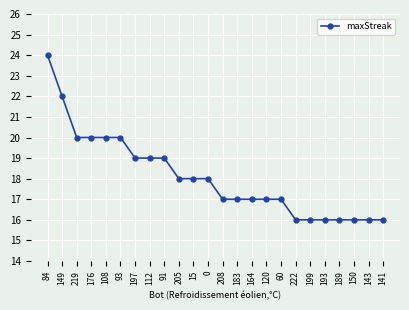

True or false: the data shows 10 at 15.

False